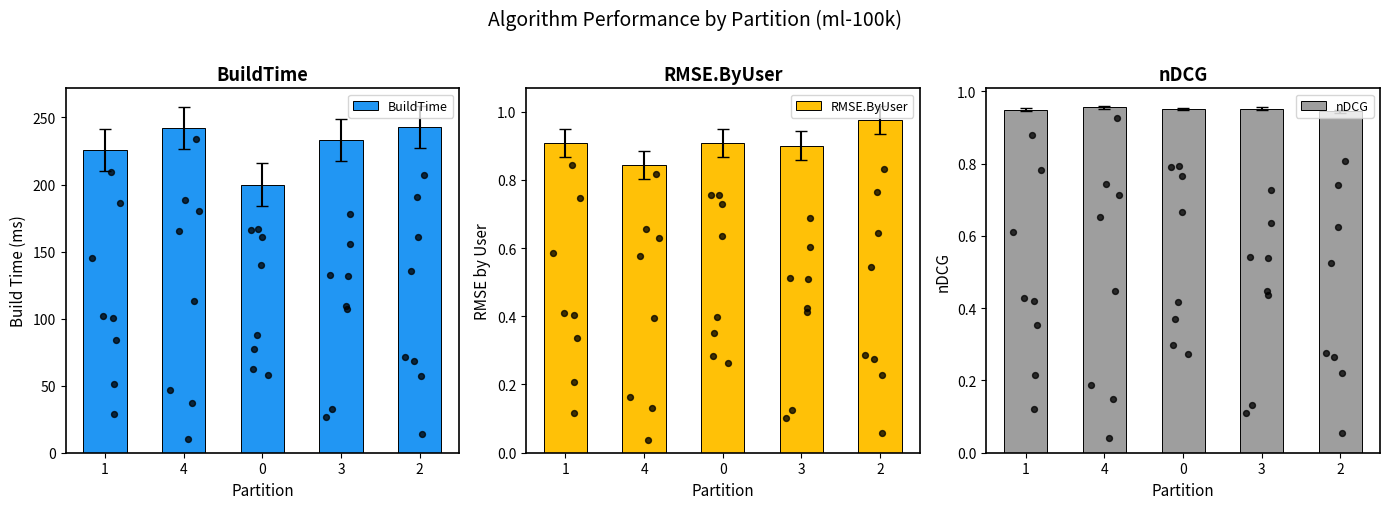

What is the total value across all series at 1?

227.9